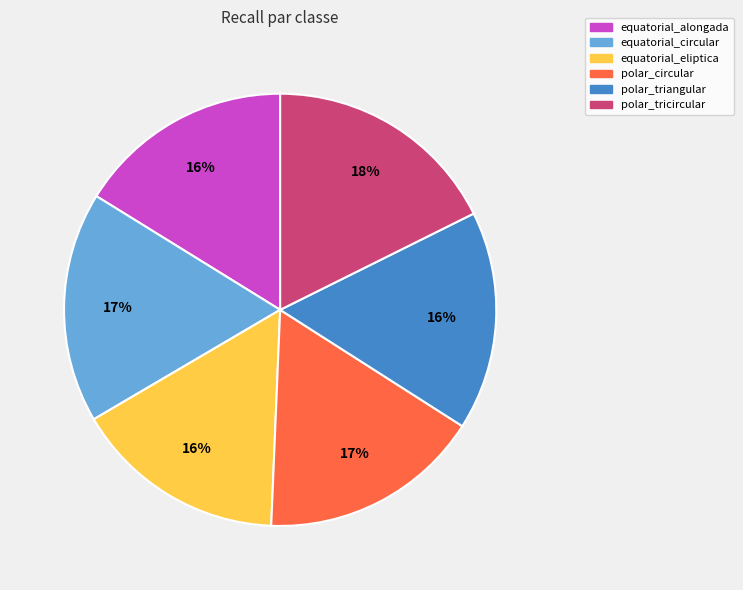

What percentage is the polar_circular slice, to the nearest percent?

17%